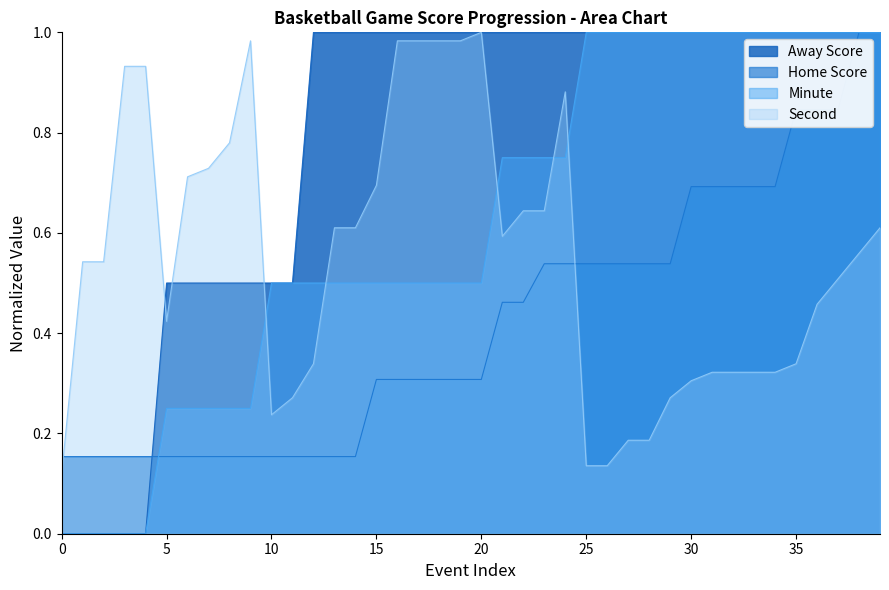

True or false: Second and Minute cross at least once.

True